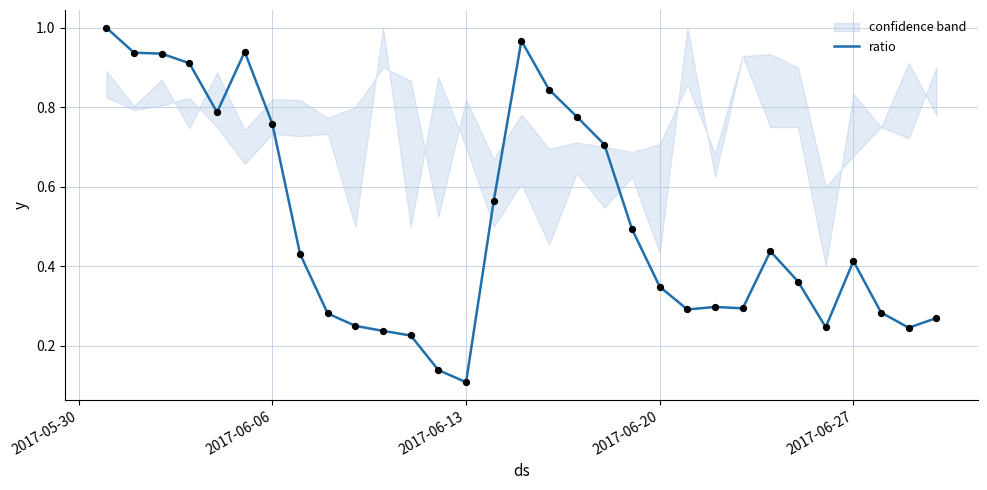

Where is ratio nearest to the value 0?

2017-06-13